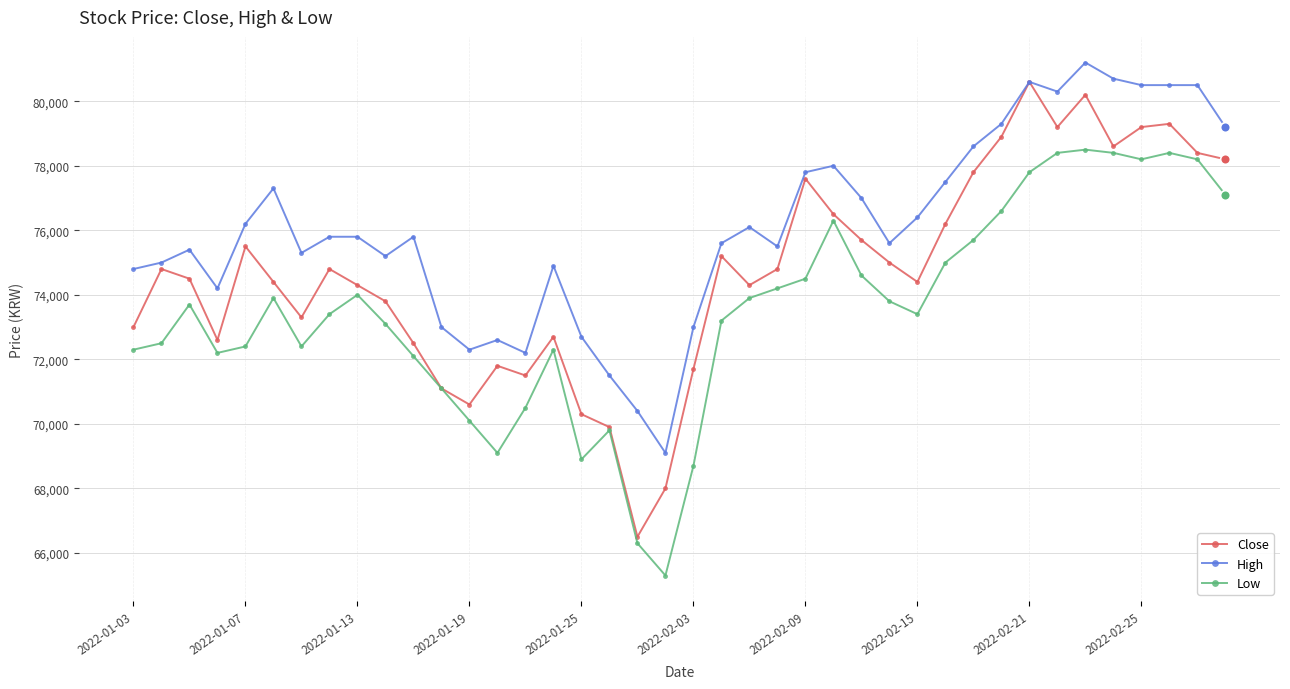

What is the value of the High point at the 2nd from the left?

75000